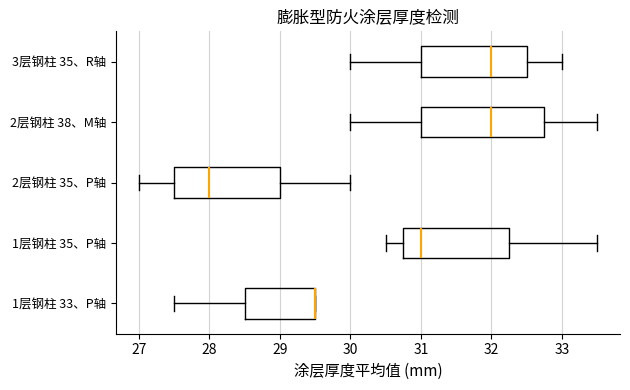

Comparing the boxes themselves (not the whiskers), which one is the widest?

2层钢柱 38、M轴